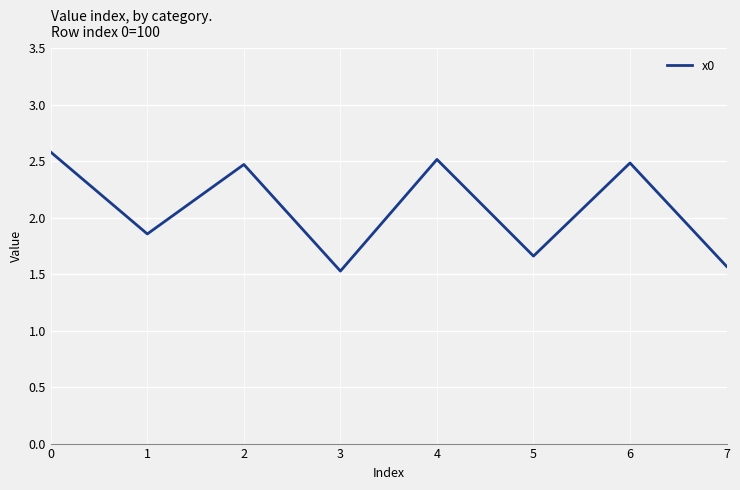

How many values are between 1 and 2?

4